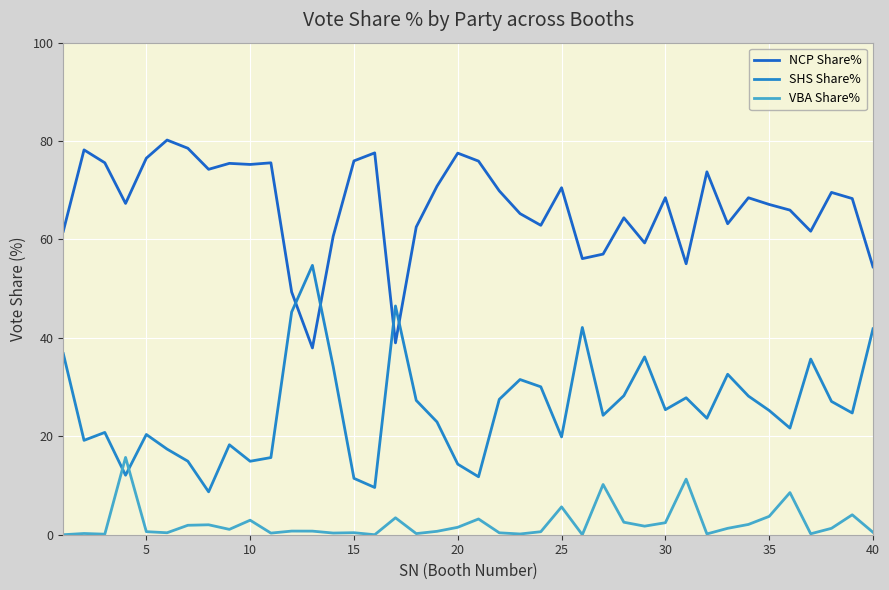

How many lines are shown in the chart?

3